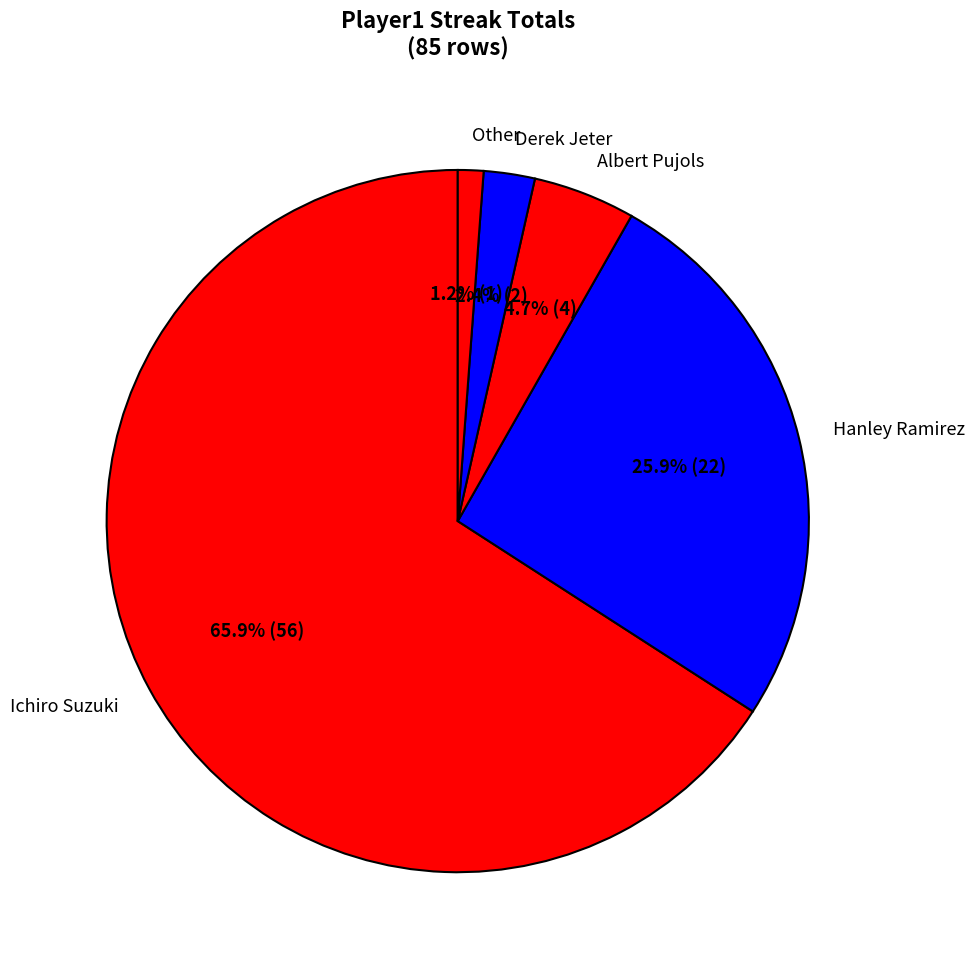

Is it true that Ichiro Suzuki is 66% of the pie?

True